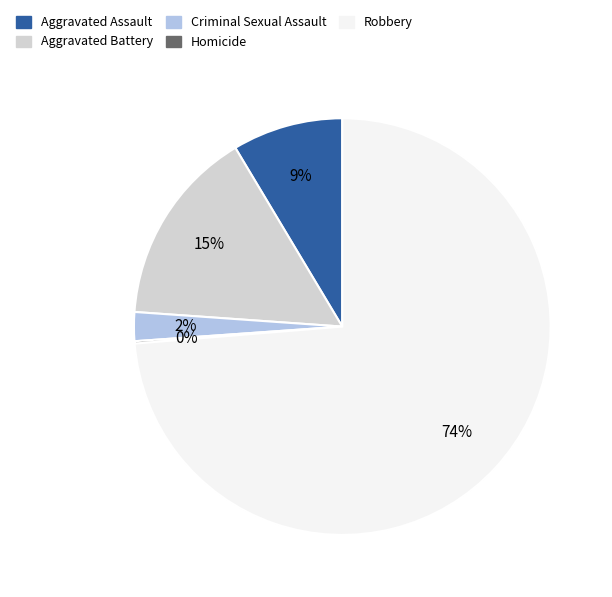

Which category has the biggest portion of the pie?

Robbery